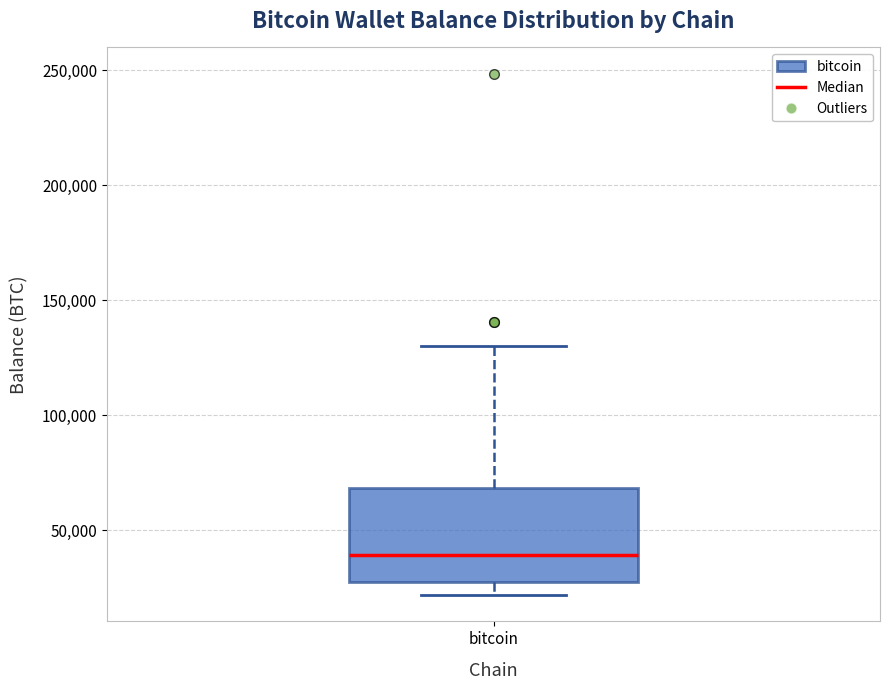

Transcribe this box plot: give where the median line is, the range the box spans, and where the two whiskers end, as read against the y-axis. The values are not printed on the chart, so give them approximately, as read against the axis.

median 40000, box 25000 to 70000, whiskers 20000 to 130000